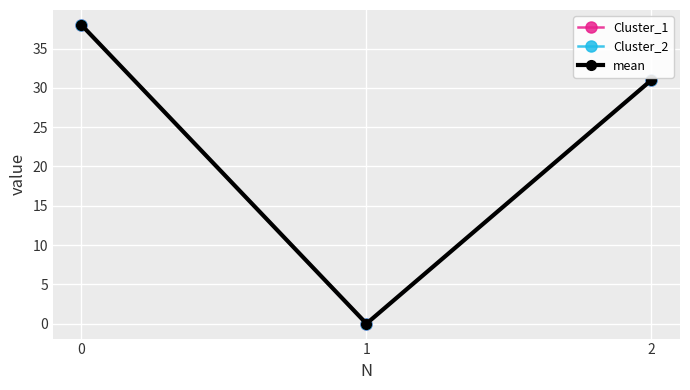

List the labels in order of mean value, smallest first.

1, 2, 0